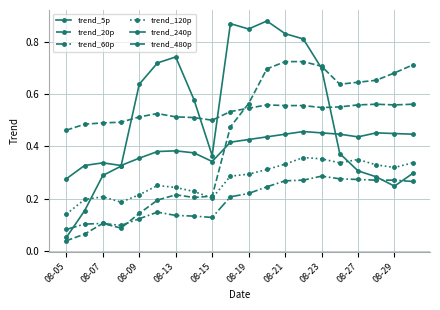

Count the number of categories in the chart.

20